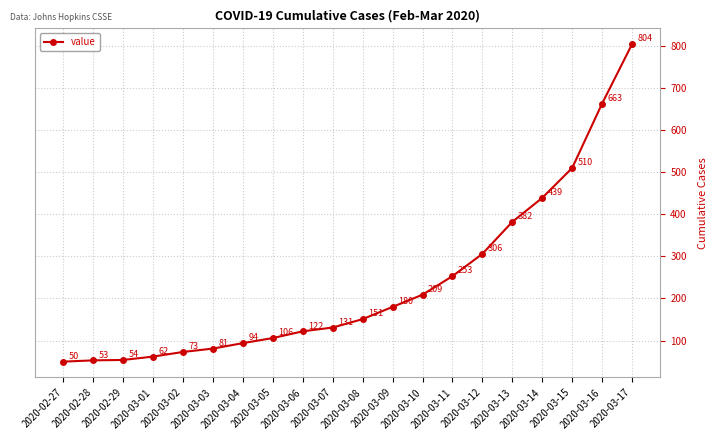

What is the sum of all values?

4723